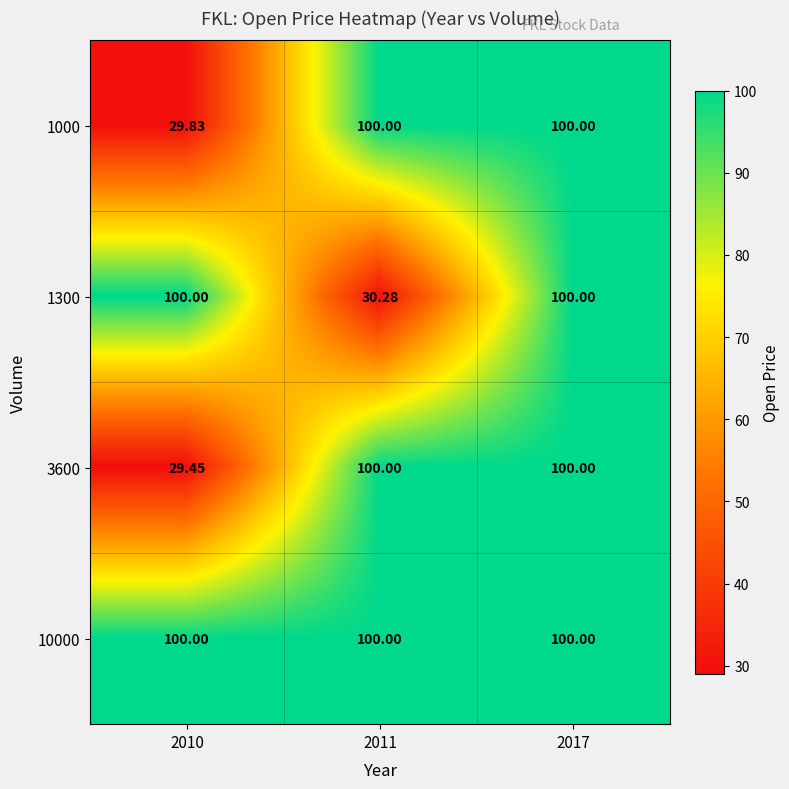

Which has a higher value, 2010 or 2017?

2017